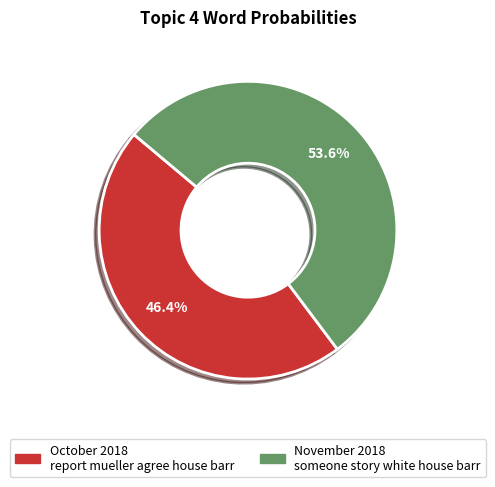

Is there any slice that represents more than half of the pie?

Yes